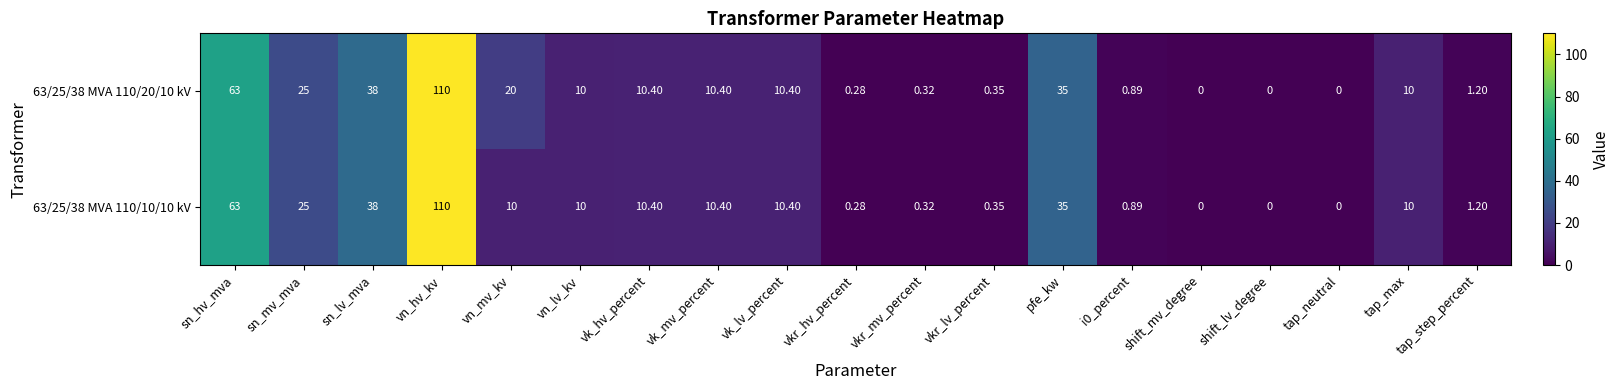

Which category has the highest value in the 63/25/38 MVA 110/20/10 kV series?

vn_hv_kv